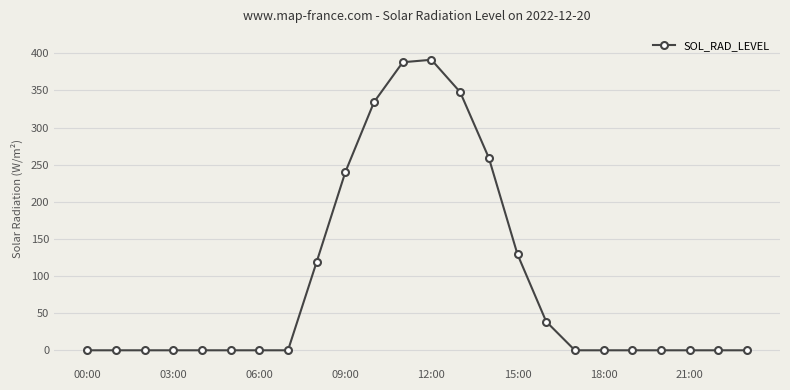

True or false: there are more than 0 points higher than both neighbors.

True